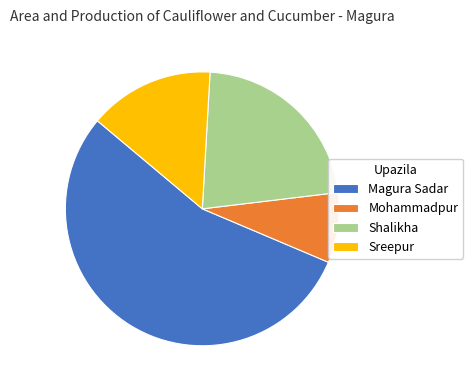

Do Magura Sadar and Sreepur together represent more than half of the pie?

Yes